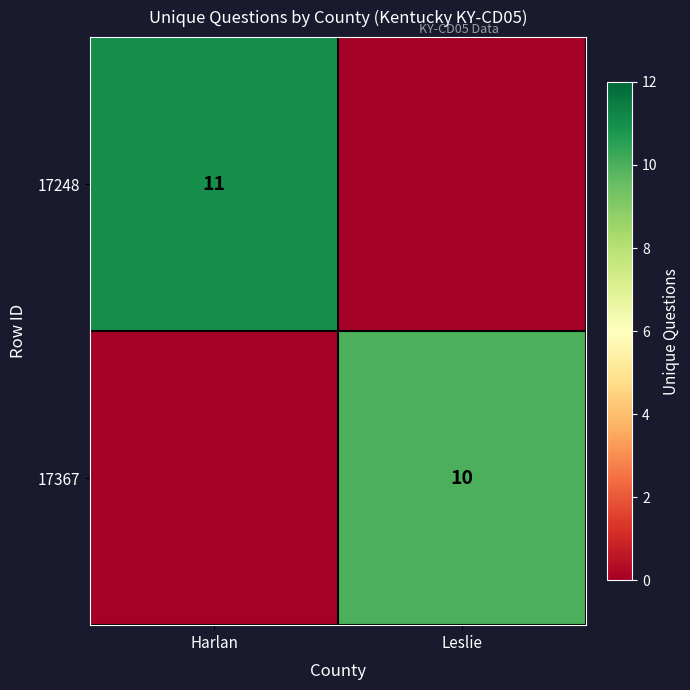

The 17248 series shows 16 at Harlan. True or false?

False